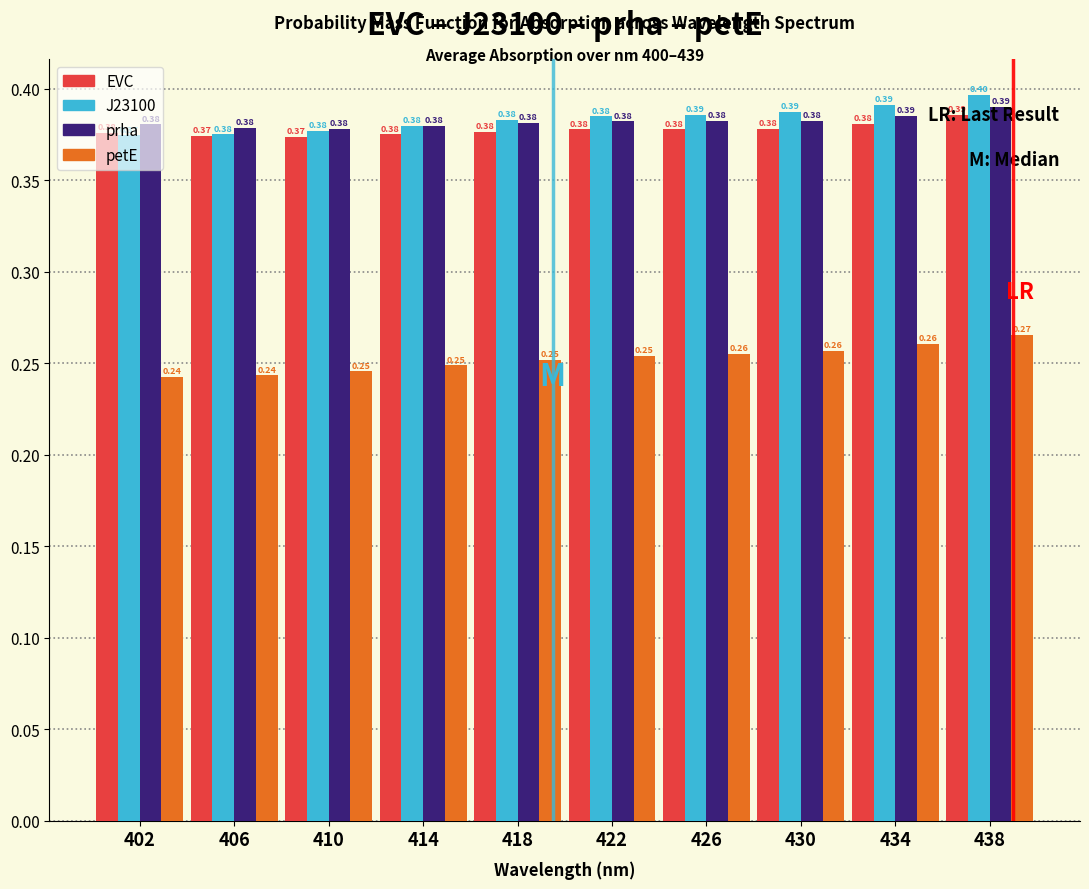

What is the sum of the prha values at 434 and 406?

0.8